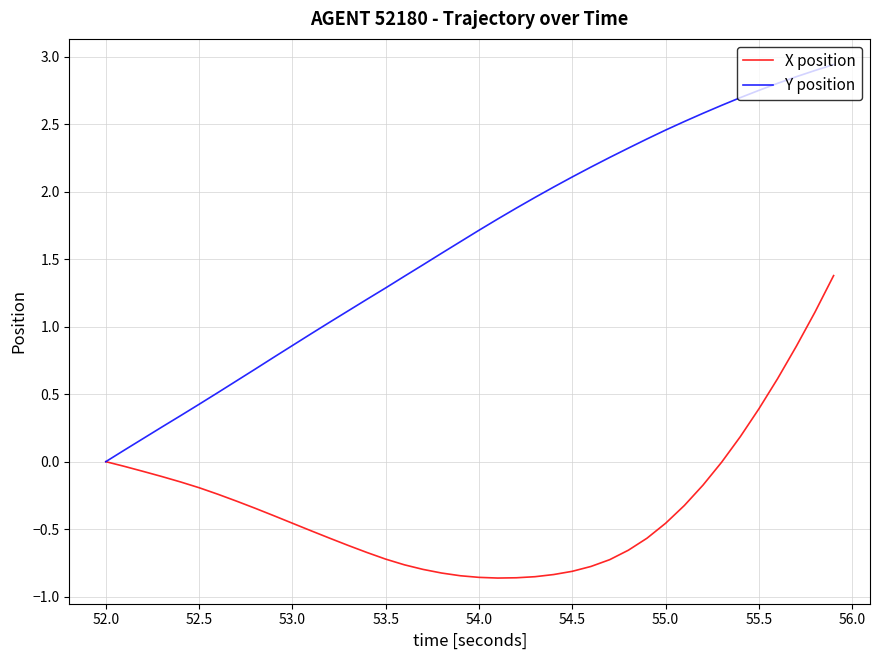

What is the highest value of the X position series?

1.4